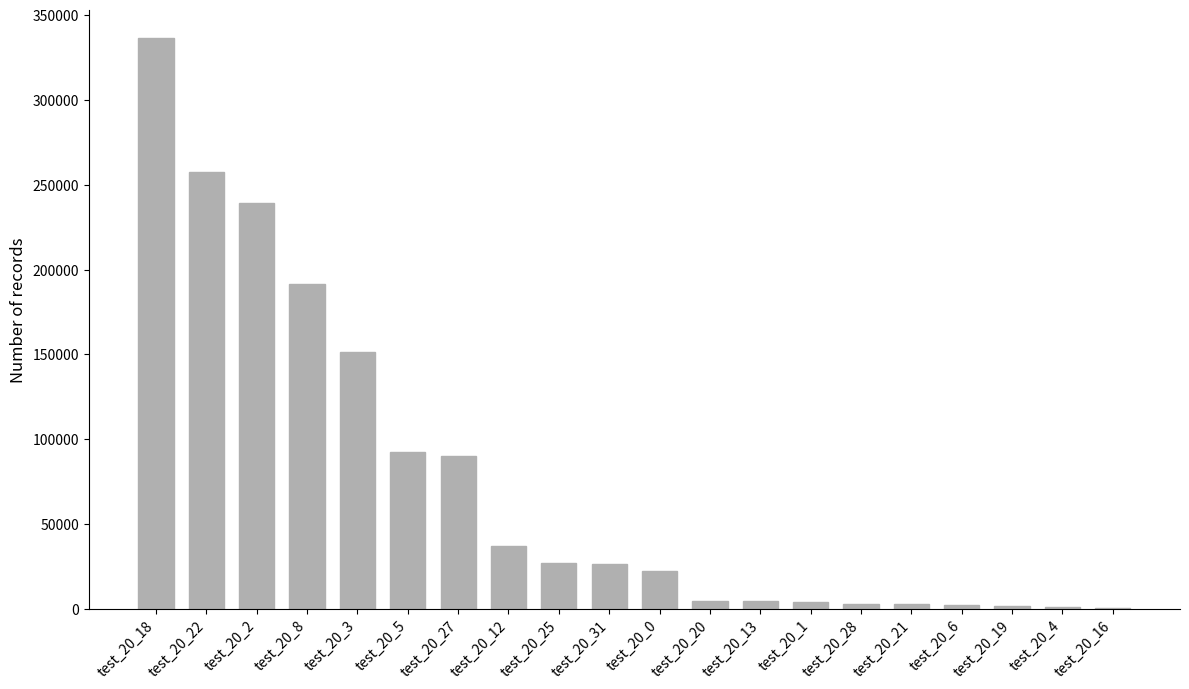

What is the sum of all values?

1496866.9